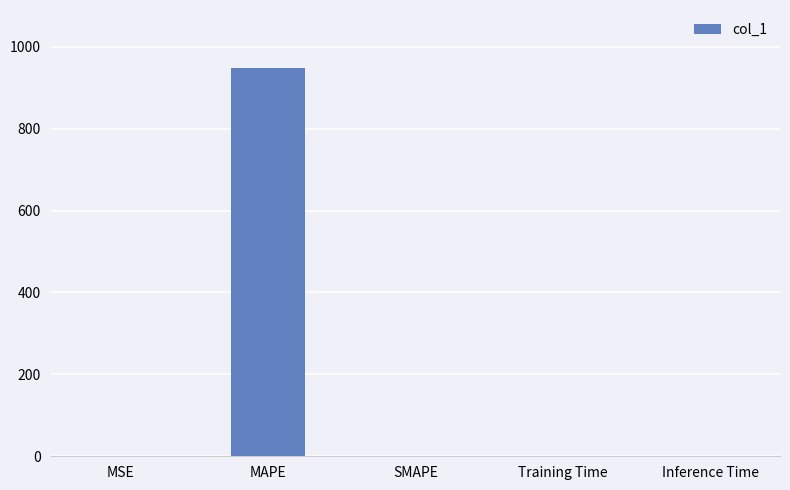

What is the sum of all values?

948.3